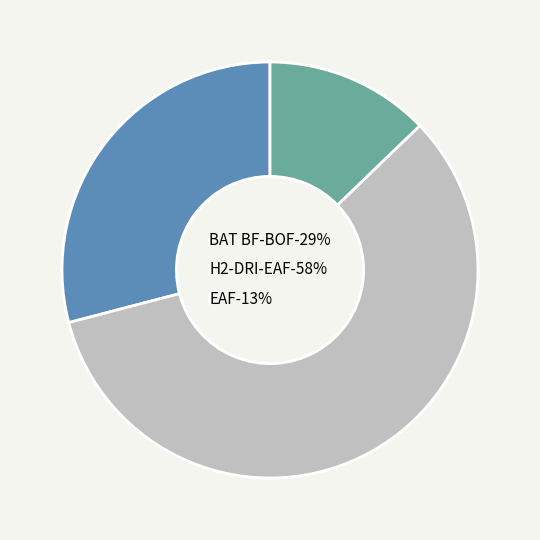

What is the ratio of the value at BAT BF-BOF-29% to the value at EAF-13%?

2.3